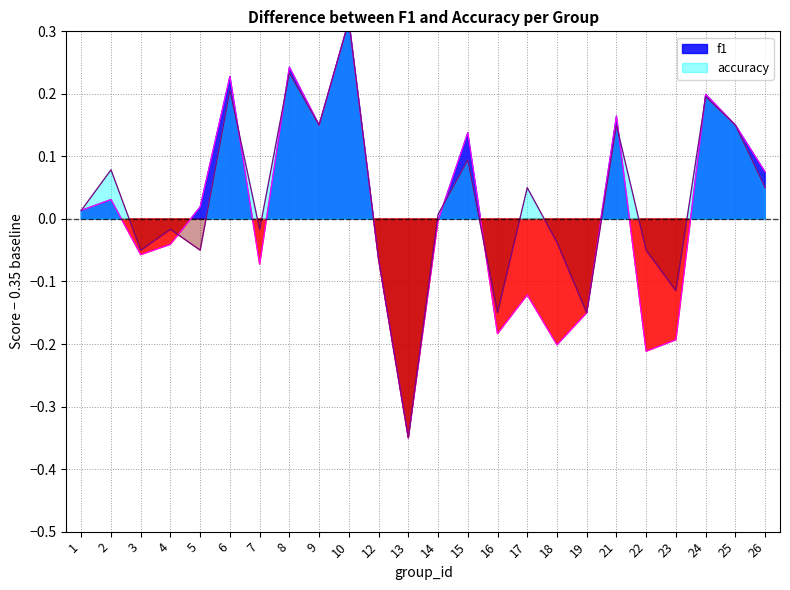

Rank the series by their average value, from lowest to highest.

f1, accuracy